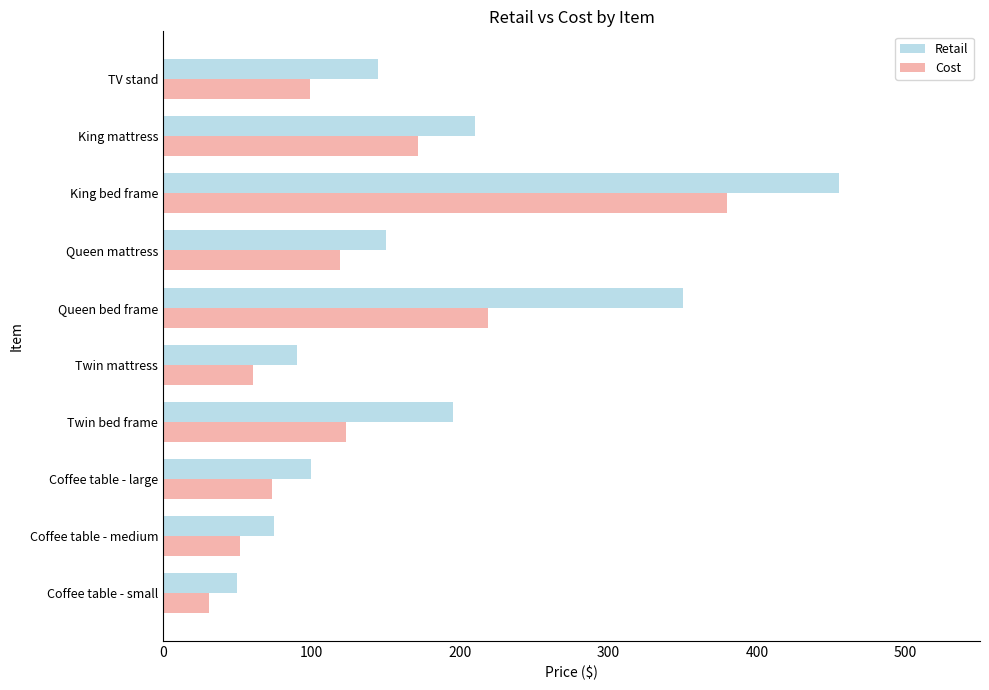

What is the difference between the maximum and minimum values in the Cost series?

348.5